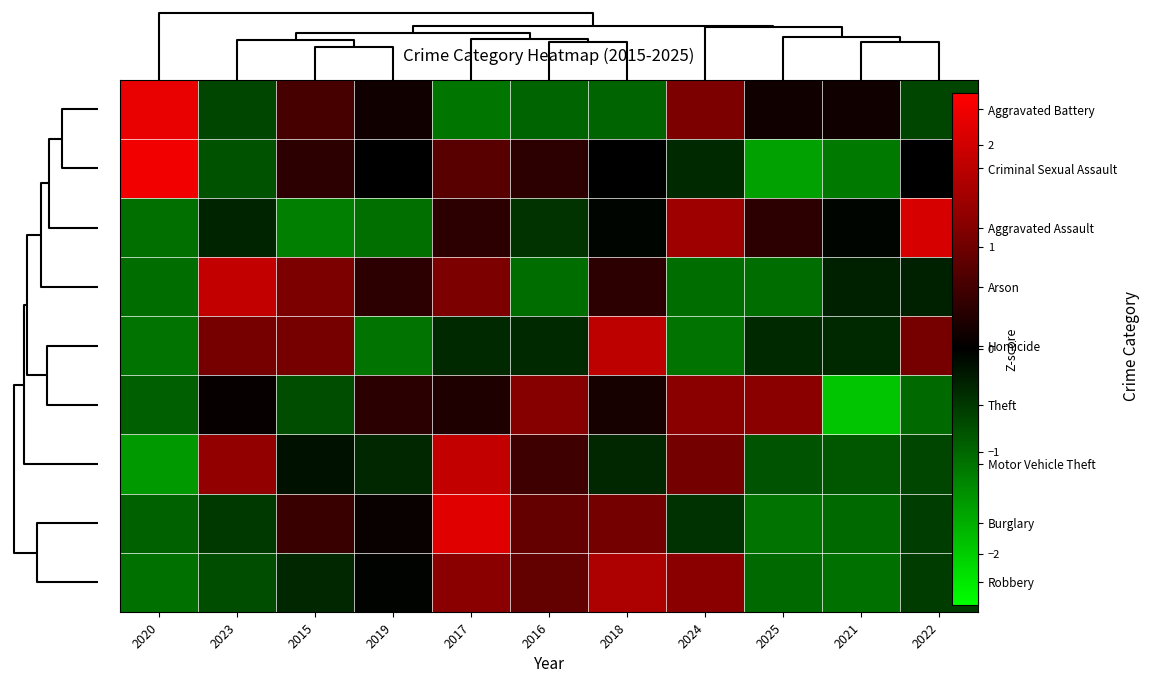

Rank the categories by Theft value from highest to lowest.

2024, 2025, 2016, 2019, 2017, 2018, 2023, 2015, 2020, 2022, 2021